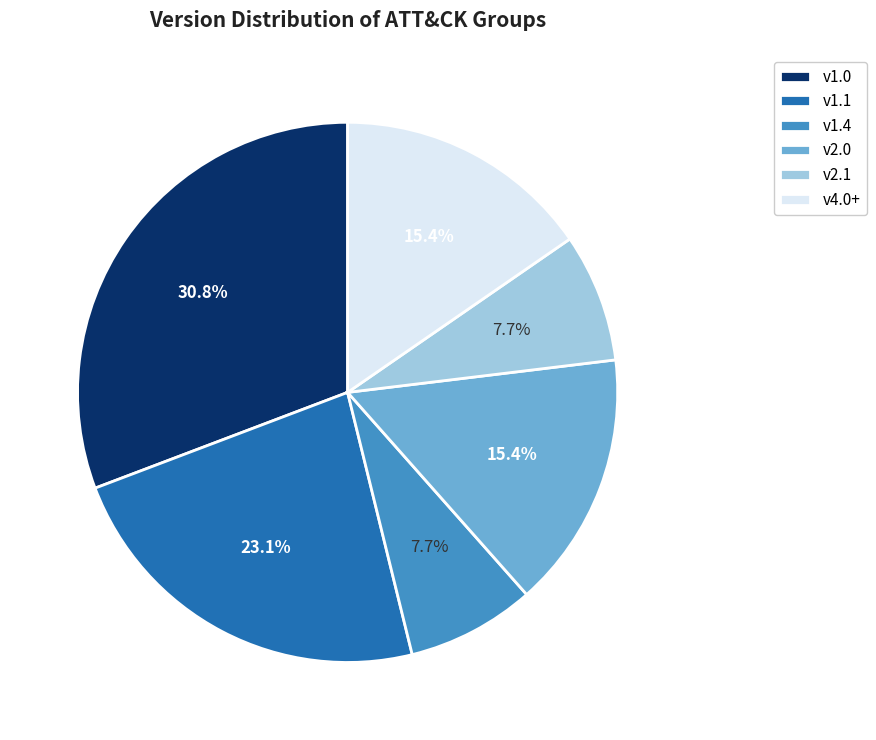

Between v4.0+ and v2.1, which is larger?

v4.0+